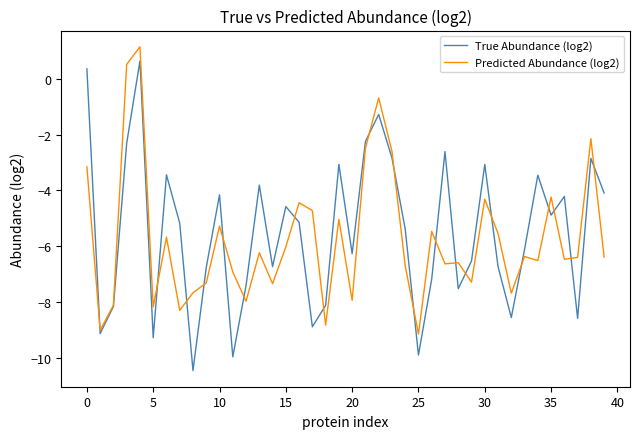

What is the lowest value of the Predicted Abundance (log2) series?

-9.1